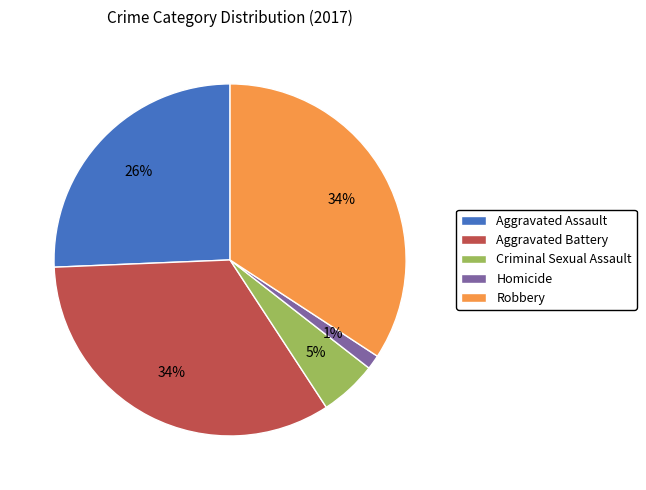

Is Homicide the majority of the pie?

No